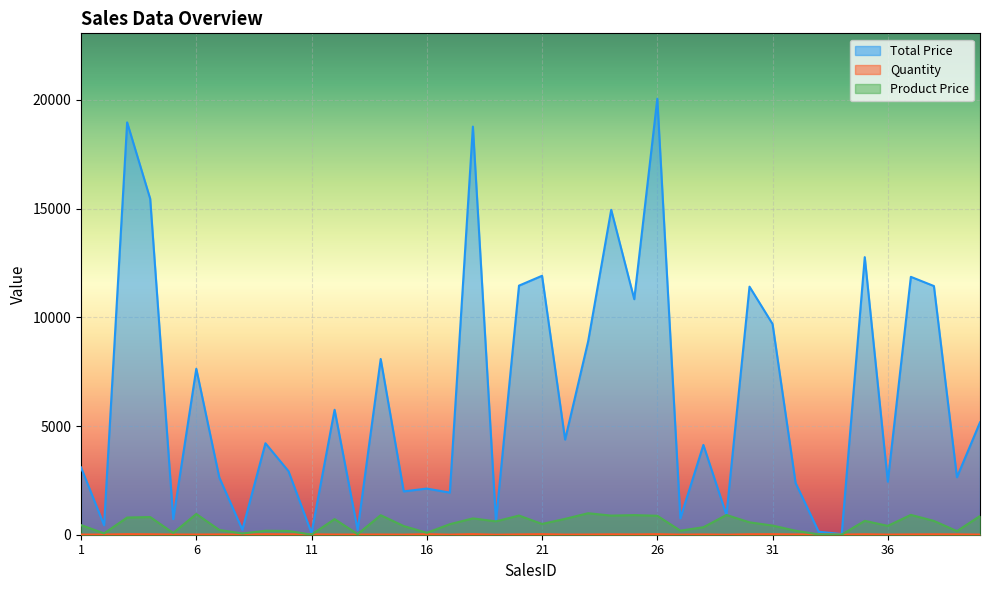

True or false: Product Price has a value of 80.0 at 5.

True